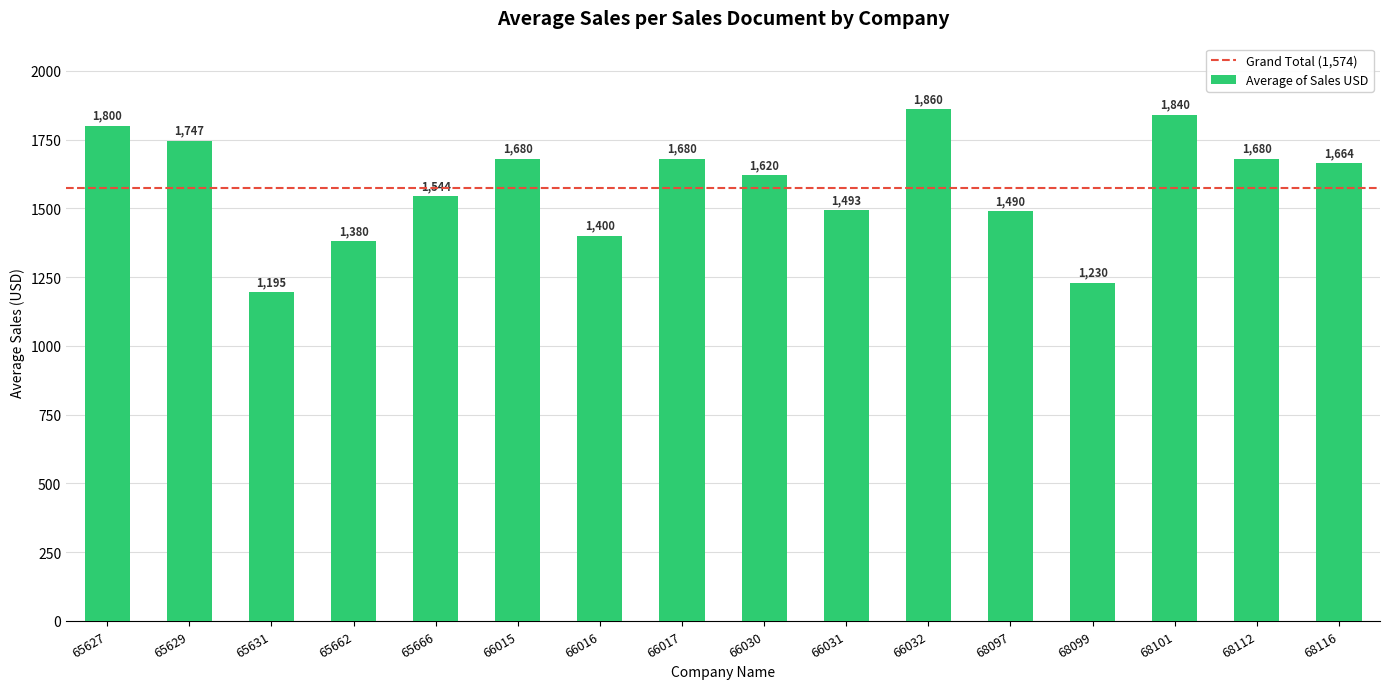

Does the chart contain stacked bars?

No